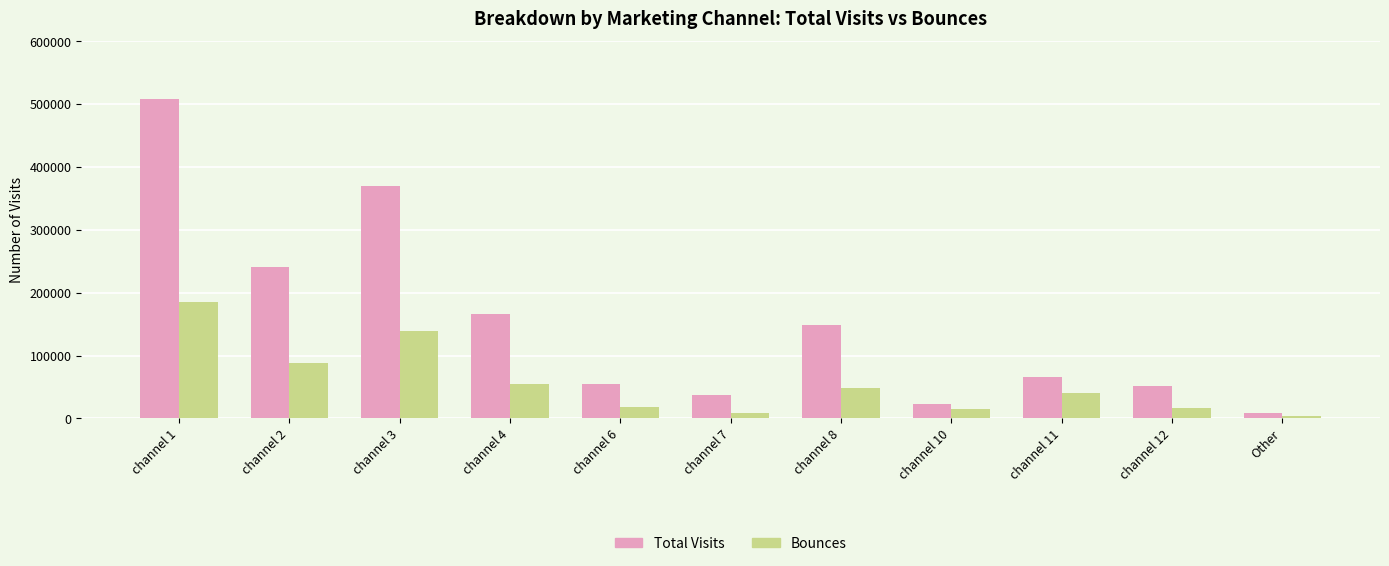

Is the value of Total Visits at channel 8 greater than the value of Bounces at channel 4?

Yes